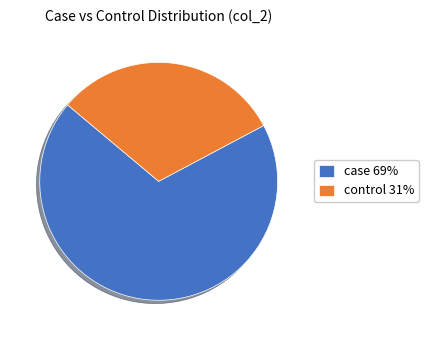

How many slices are in this pie chart?

2